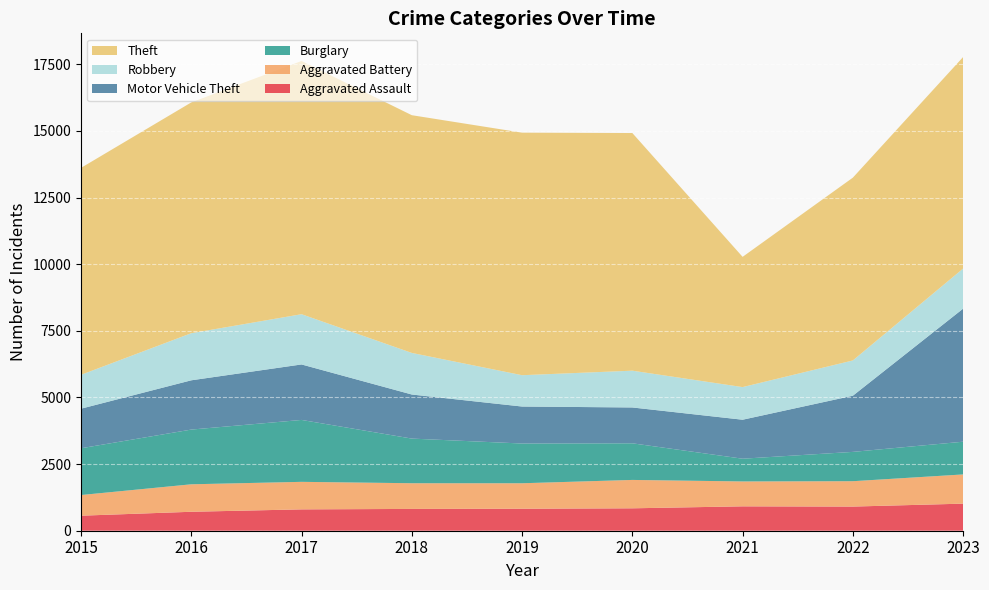

Reading right to left, what are all the values shown in this chart?

Aggravated Assault: 2023=1016	2022=906	2021=915	2020=841	2019=825	2018=818	2017=801	2016=711	2015=564
Aggravated Battery: 2023=1096	2022=952	2021=934	2020=1065	2019=956	2018=964	2017=1033	2016=1031	2015=775
Burglary: 2023=1228	2022=1100	2021=853	2020=1374	2019=1491	2018=1675	2017=2323	2016=2053	2015=1755
Motor Vehicle Theft: 2023=4993	2022=2108	2021=1463	2020=1345	2019=1388	2018=1654	2017=2082	2016=1849	2015=1485
Robbery: 2023=1504	2022=1323	2021=1224	2020=1380	2019=1175	2018=1560	2017=1885	2016=1767	2015=1271
Theft: 2023=7937	2022=6859	2021=4887	2020=8917	2019=9101	2018=8920	2017=9502	2016=8660	2015=7765